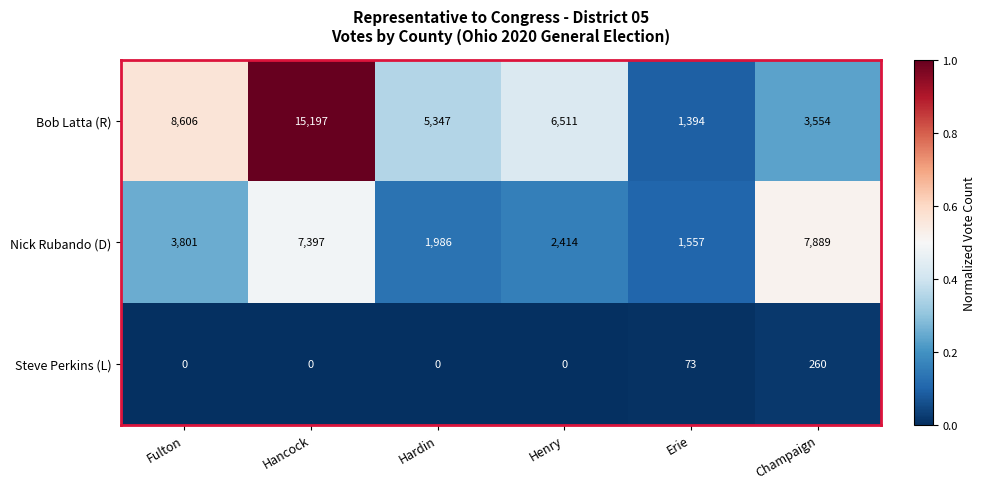

What is the highest value of the Steve Perkins (L) series?

260